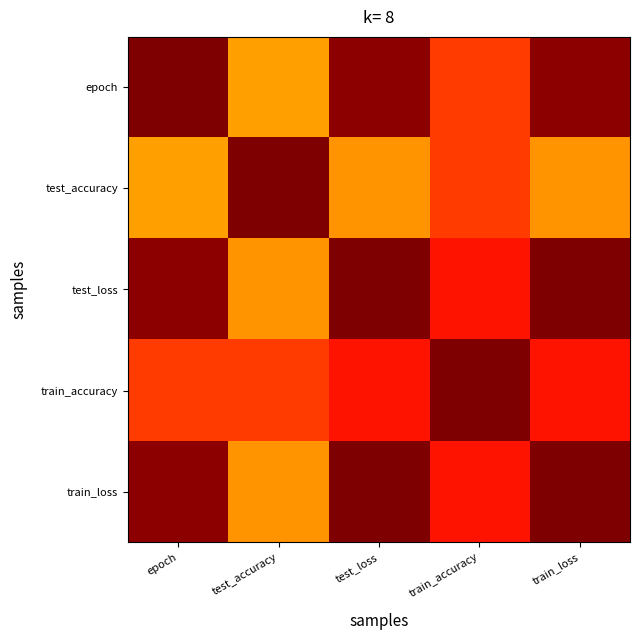

How many data points does each series have?

5